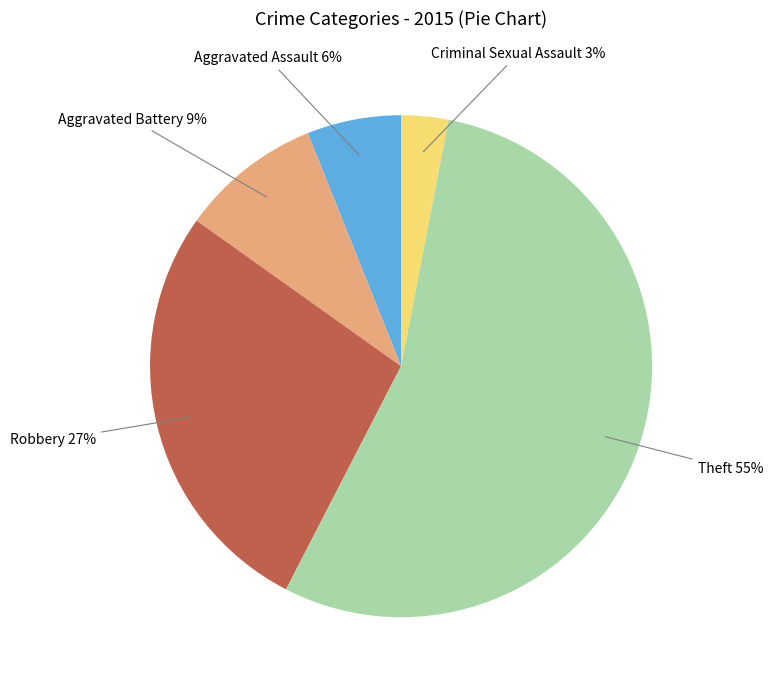

To the nearest percent, what is the average slice percentage?

20%